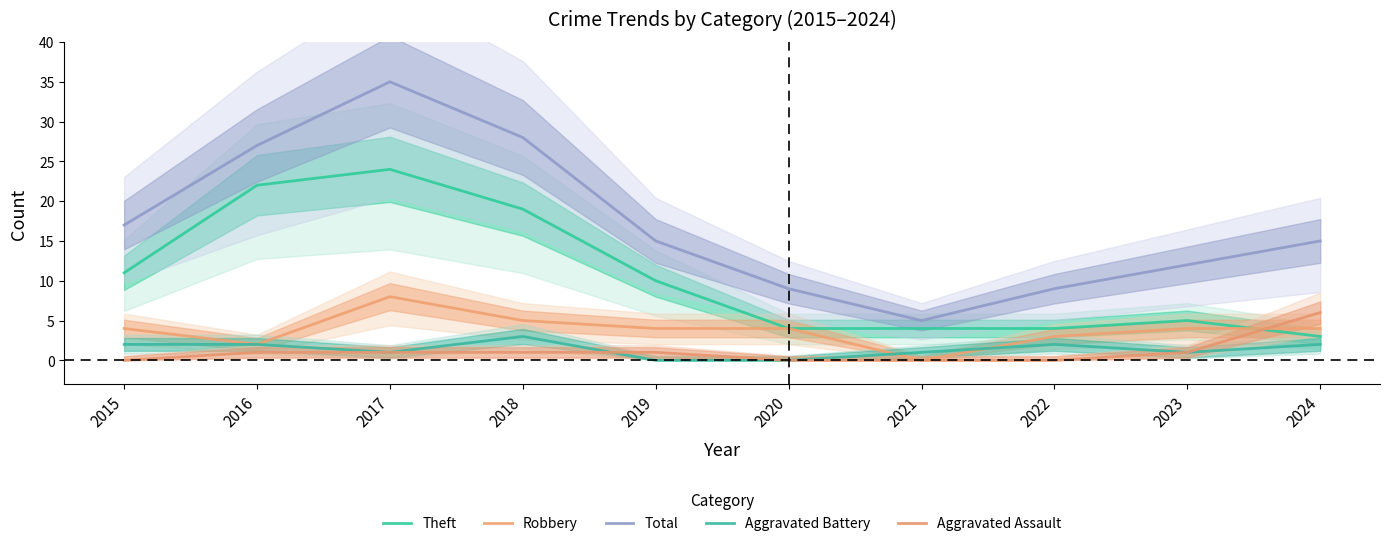

What is the difference between the maximum and minimum values in the Total series?

30